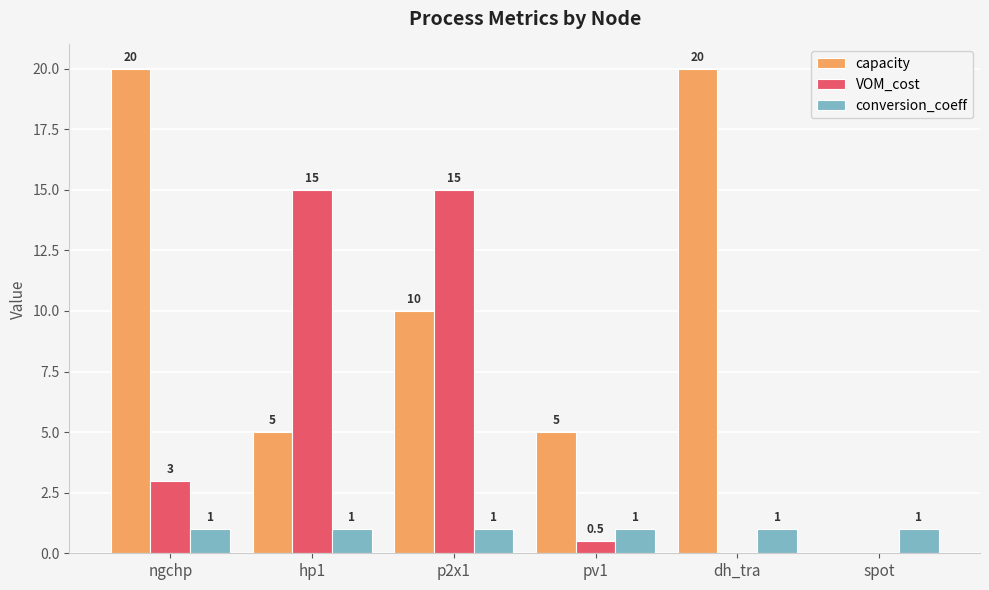

Which series changed the most between dh_tra and spot?

capacity